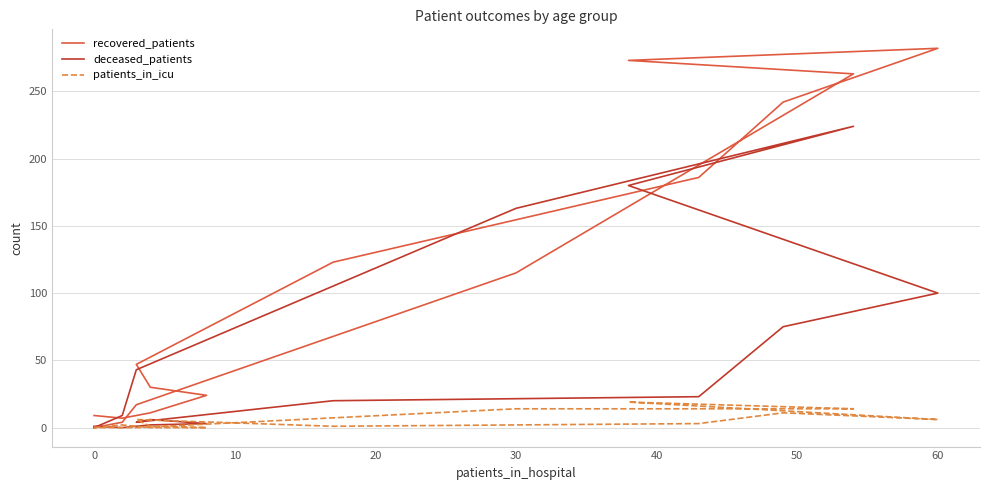

How many series are shown in this chart?

3